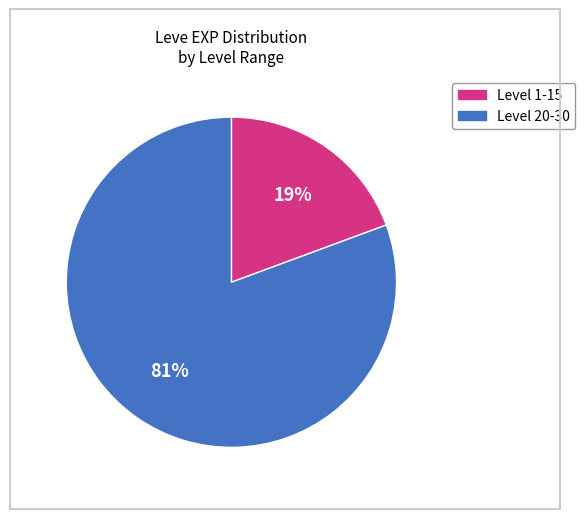

To the nearest percent, what is the average slice percentage?

50%